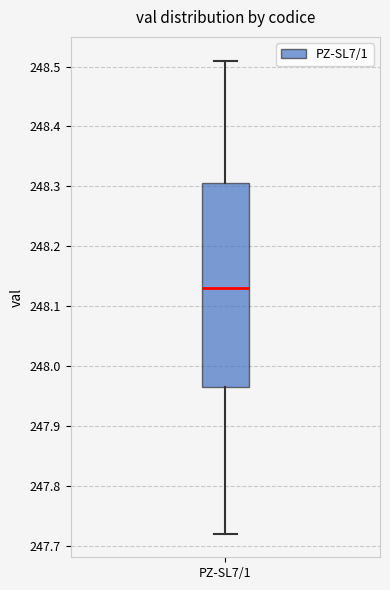

Transcribe this box plot: give where the median line is, the range the box spans, and where the two whiskers end, as read against the y-axis. The values are not printed on the chart, so give them approximately, as read against the axis.

median 248.13, box 247.97 to 248.31, whiskers 247.72 to 248.51